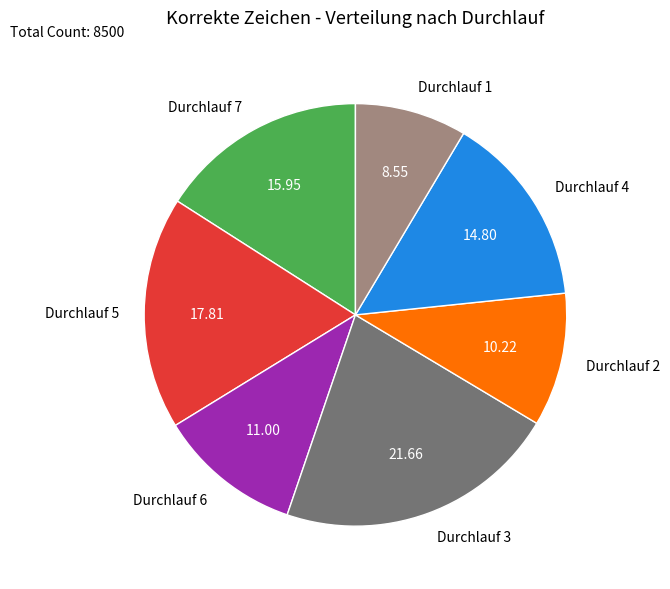

Is it true that Durchlauf 4 is 1% of the pie?

False